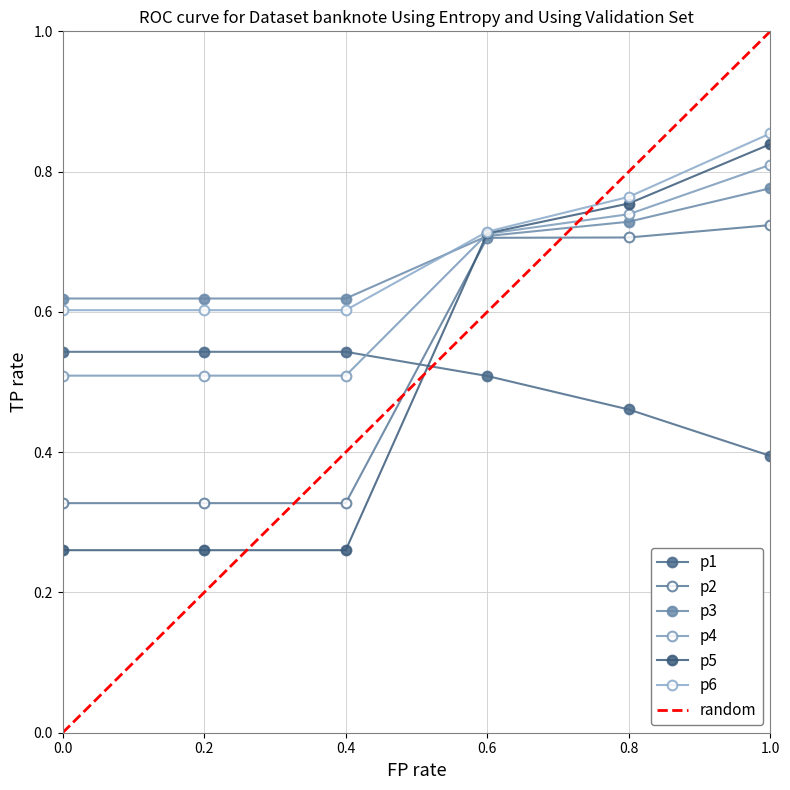

What is the value of the p4 point at the 5th from the left?

0.7